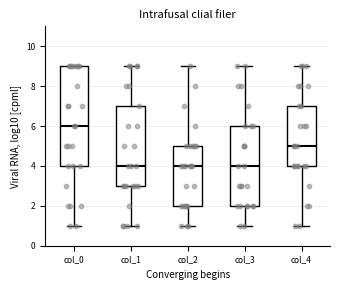

Where does the upper whisker of the box for col_1 end on the y-axis? The values are not printed on the chart, so give them approximately, as read against the axis.

9